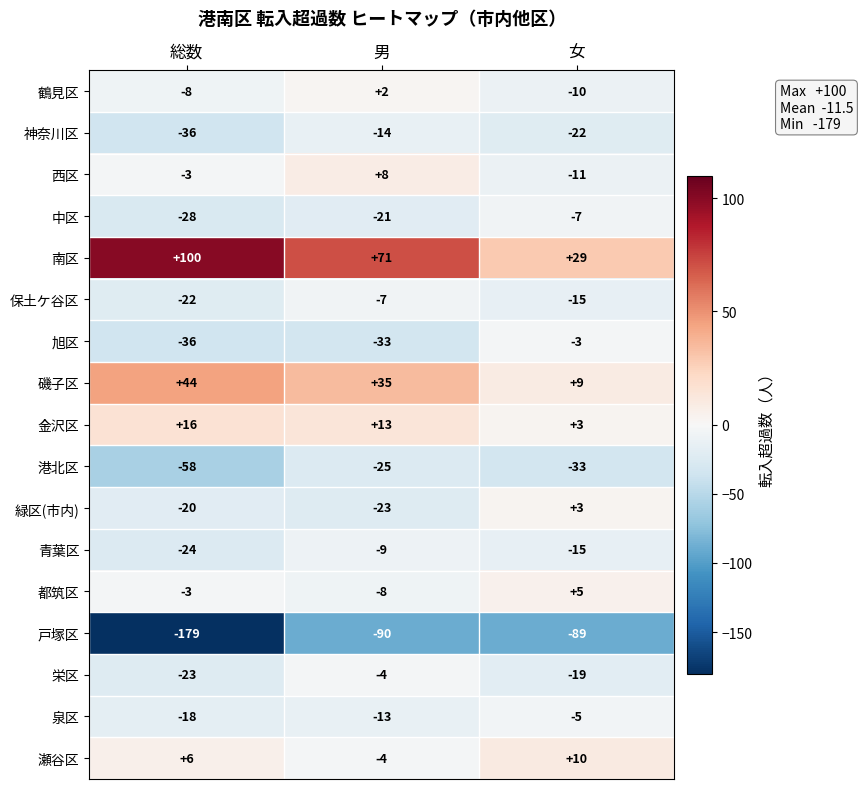

At how many categories does at least one series exceed 13?

3